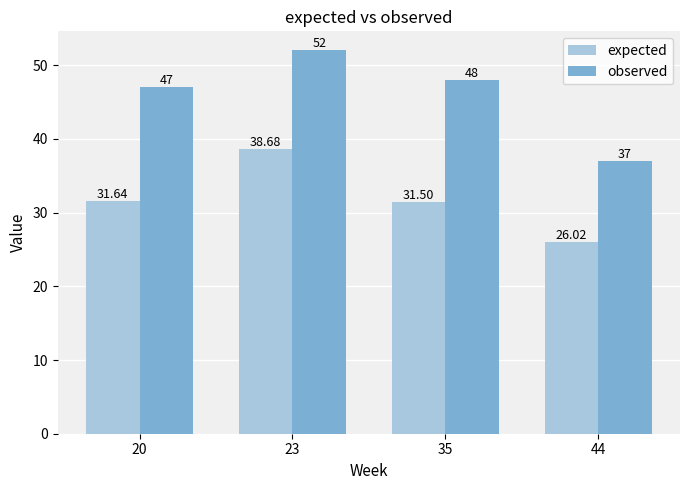

How many data points in observed are less than 48?

2